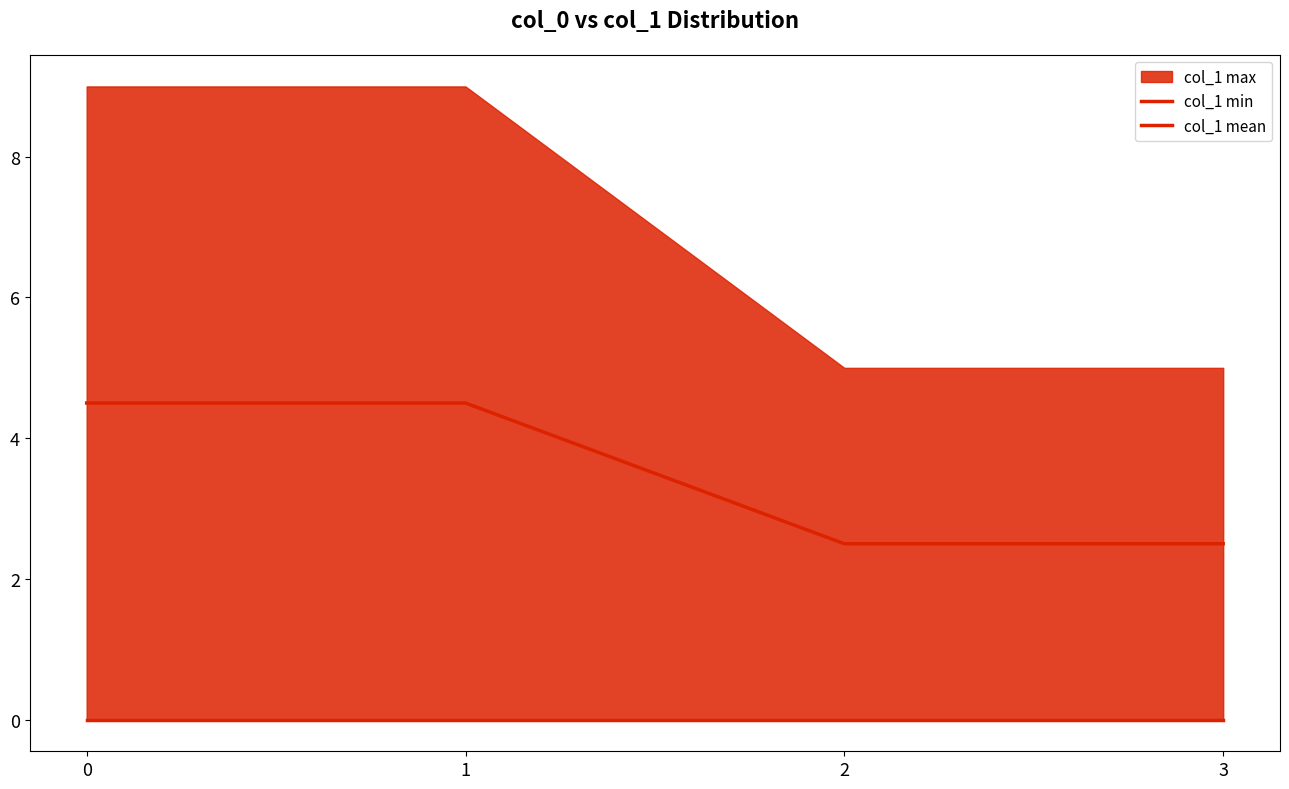

At how many categories does at least one series exceed 0?

4